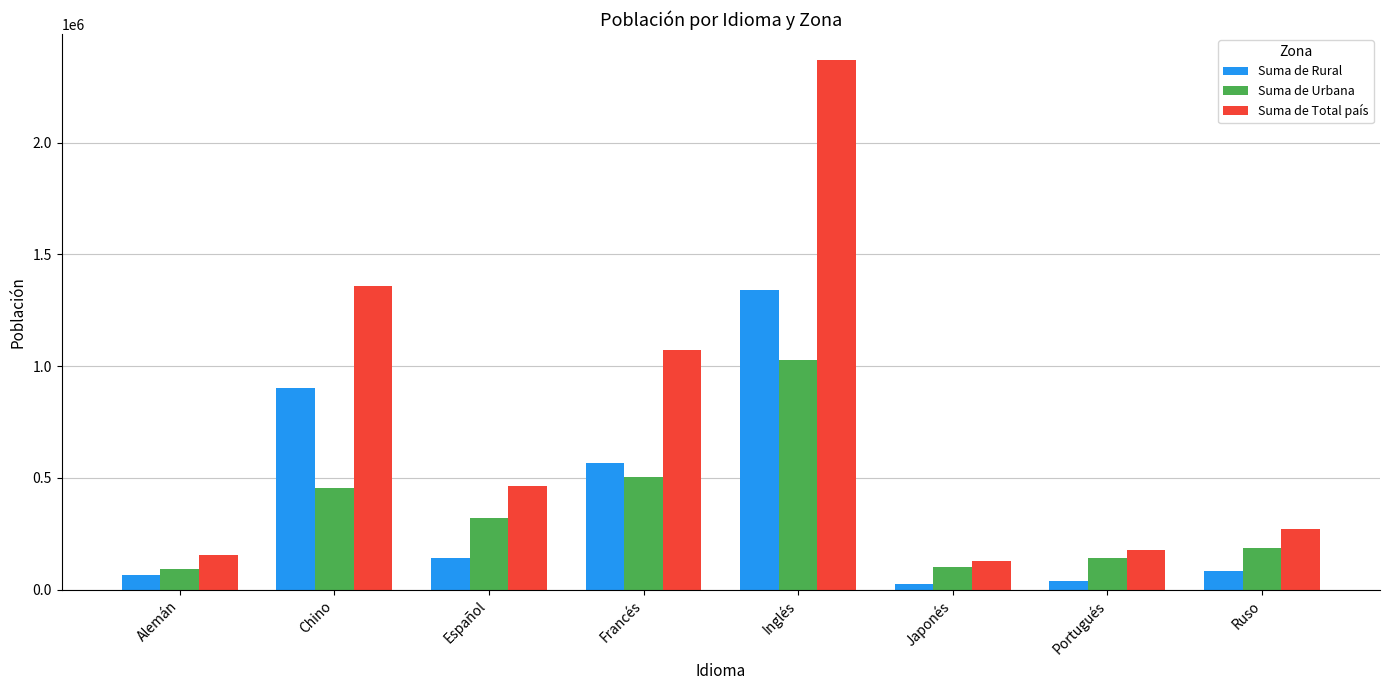

Are the bars grouped side by side (vs. stacked)?

Yes